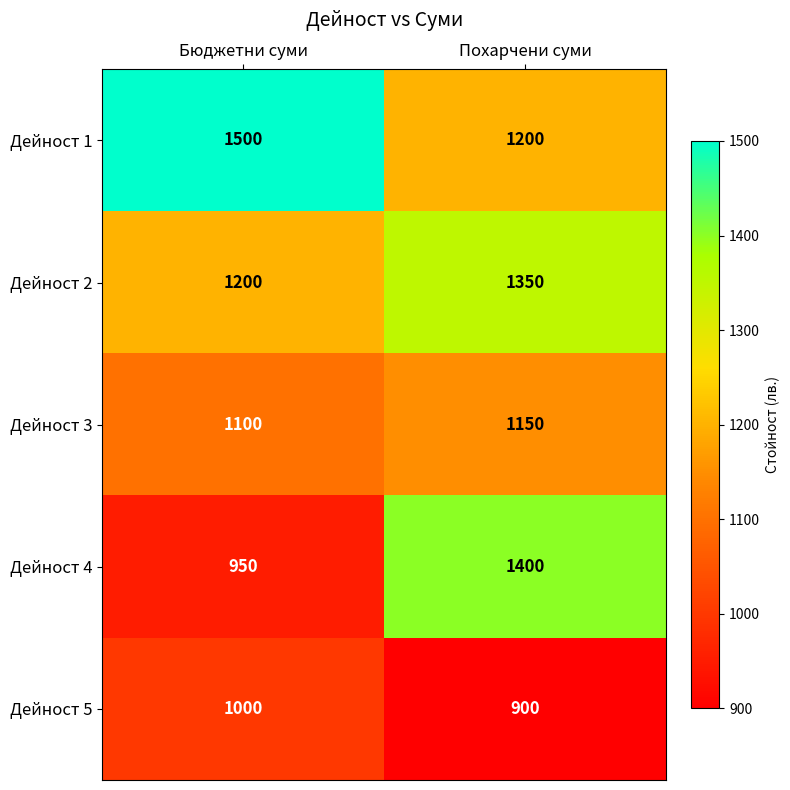

At which label is Дейност 2 closest to 1275?

Бюджетни суми